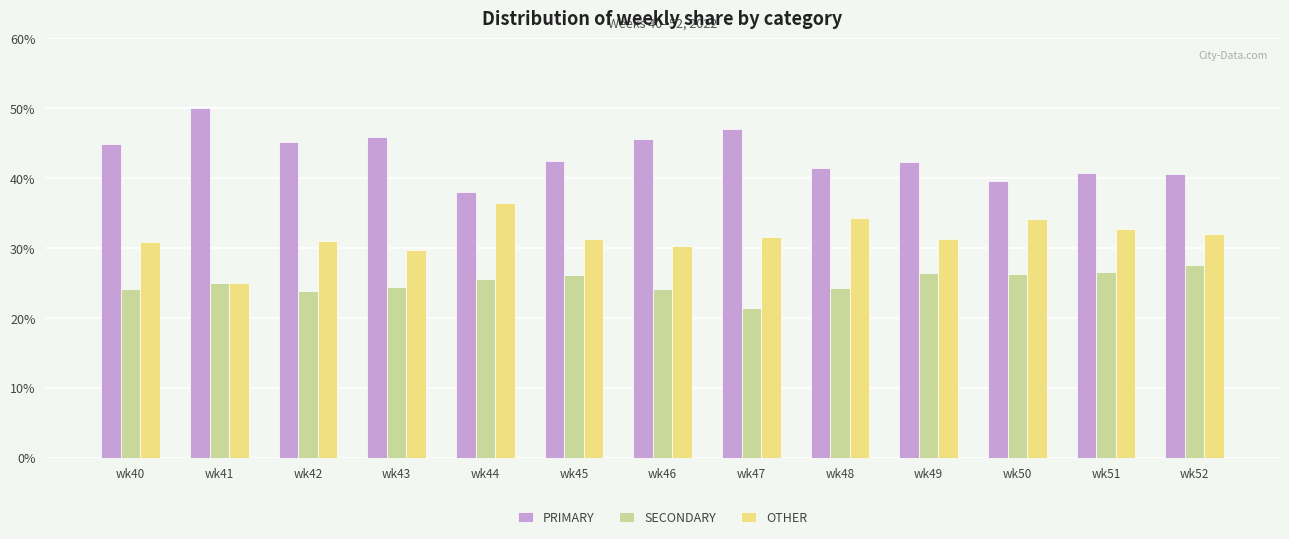

Count the number of data series in this chart.

3